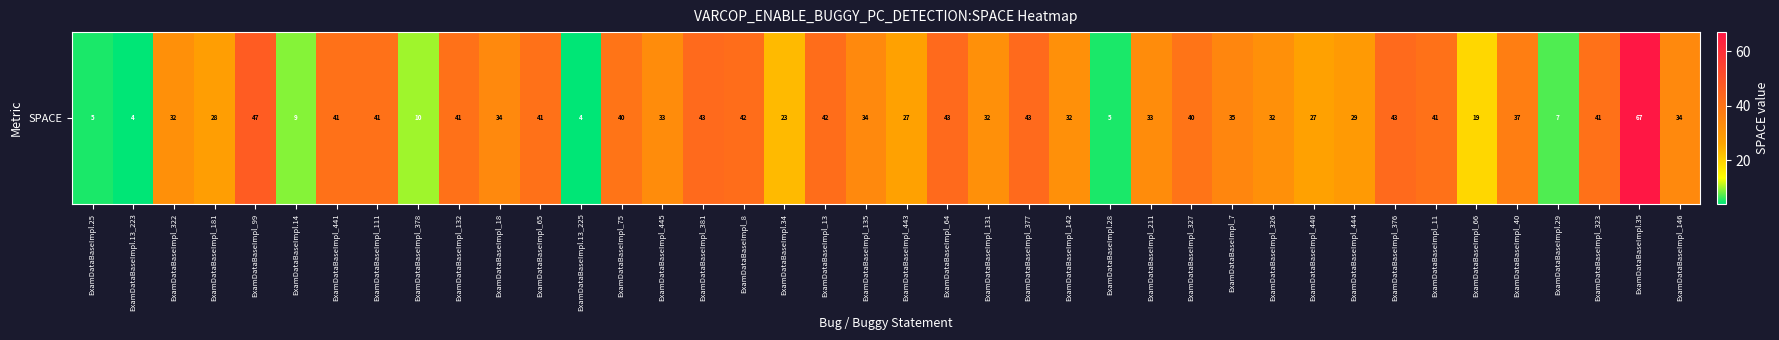

True or false: the data shows 71 at ExamDataBaseImpl_64.

False